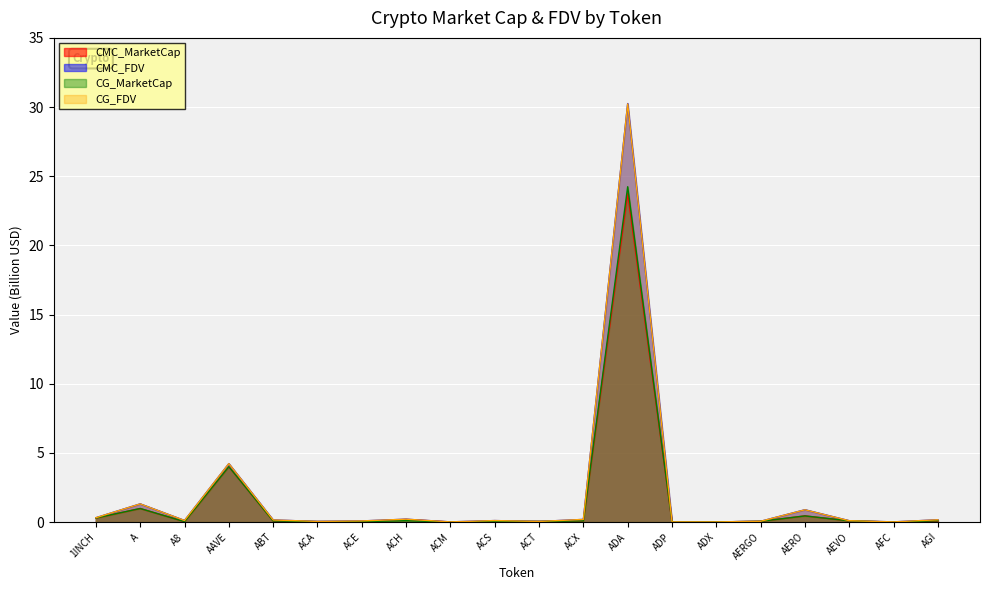

True or false: CG_FDV and CMC_FDV intersect in this chart.

True